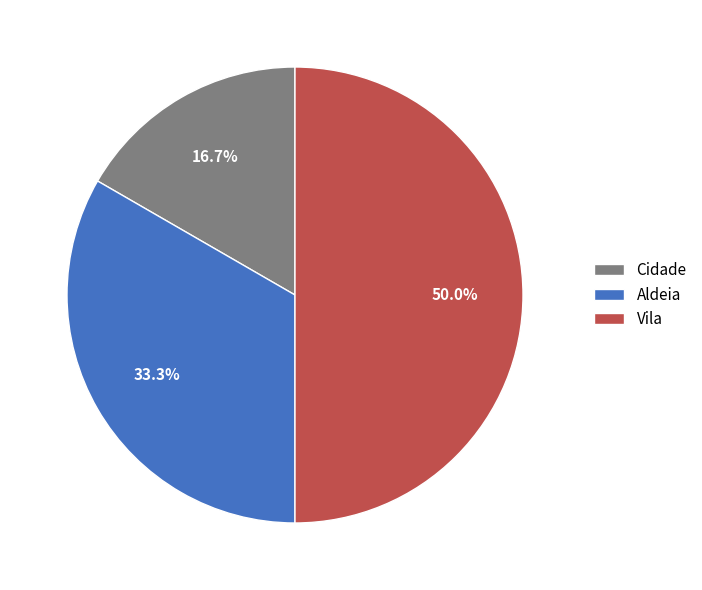

What is the total percentage of Cidade and Aldeia?

50.0%